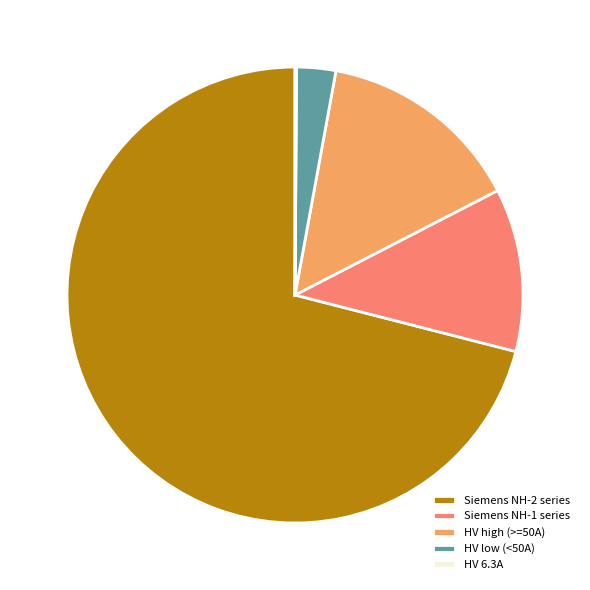

Between HV low (<50A) and HV high (>=50A), which is larger?

HV high (>=50A)